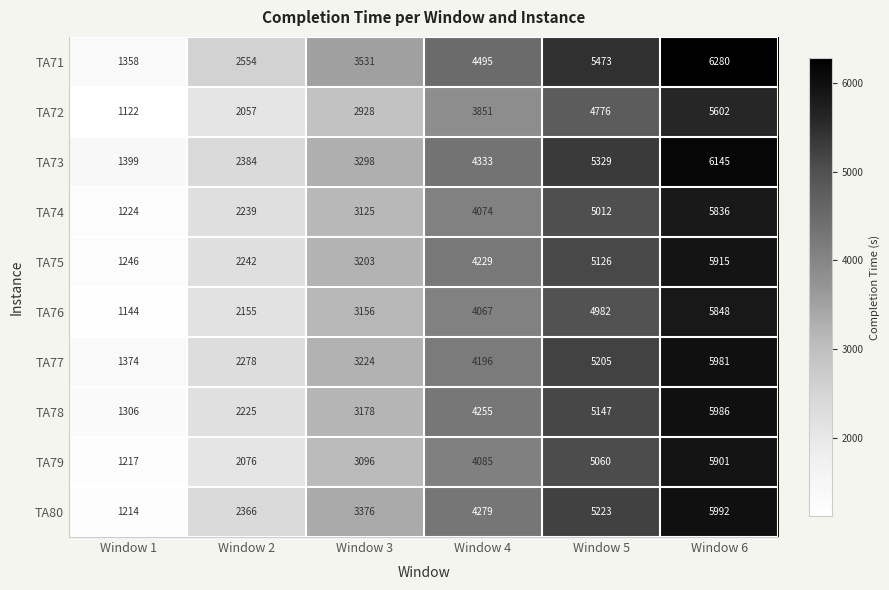

Is it true that TA72 equals 5032 at Window 3?

False